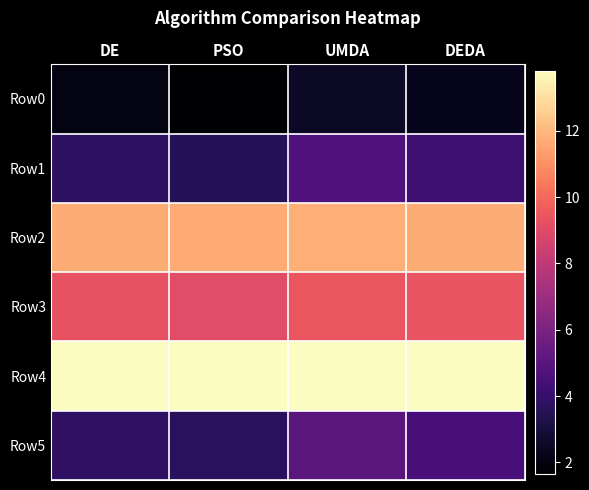

What is the total value across all series at DE?

44.4